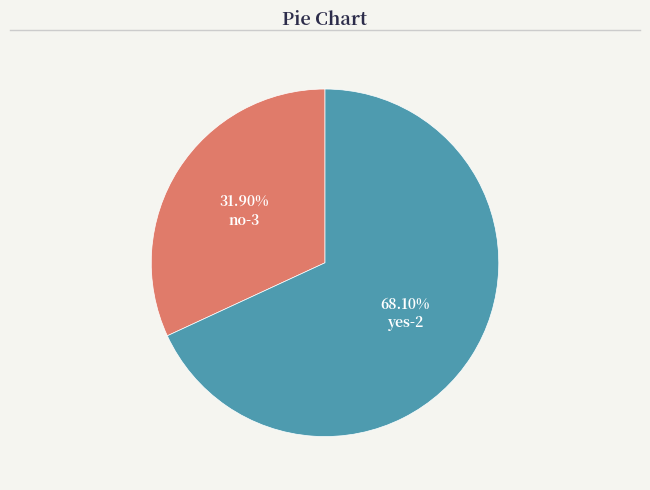

Which slice represents more than half of the pie?

yes-2